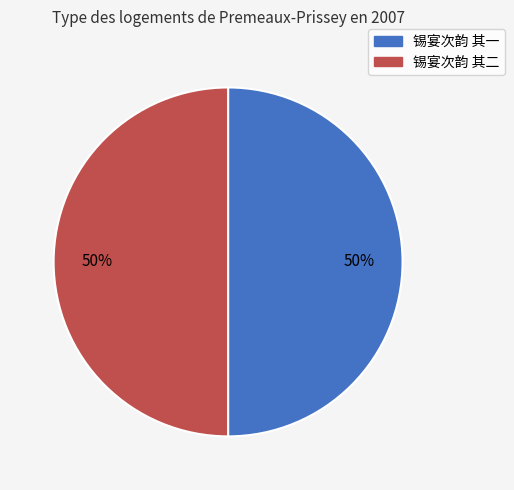

The 锡宴次韵 其一 slice represents 50% of the pie. True or false?

True